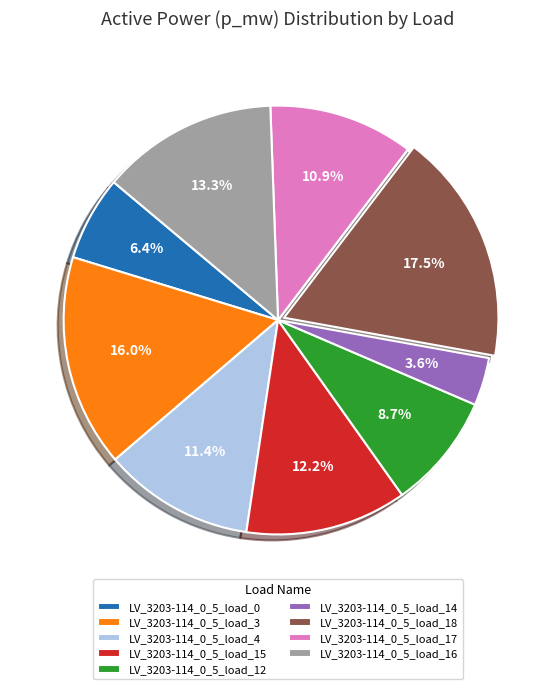

What percentage is the LV_3203-114_0_5_load_16 slice, to the nearest percent?

13%